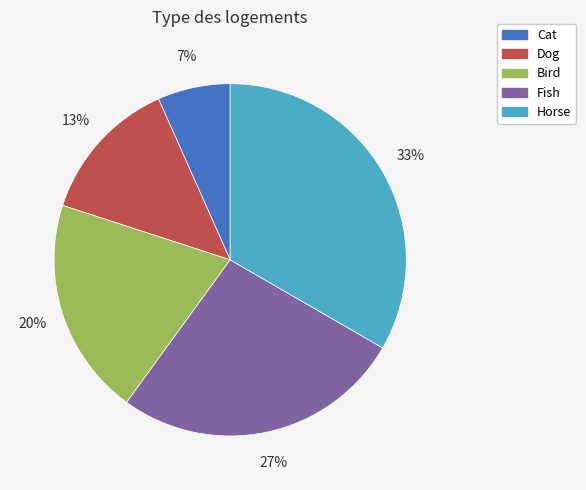

Is the sum of Dog and Bird greater than half?

No